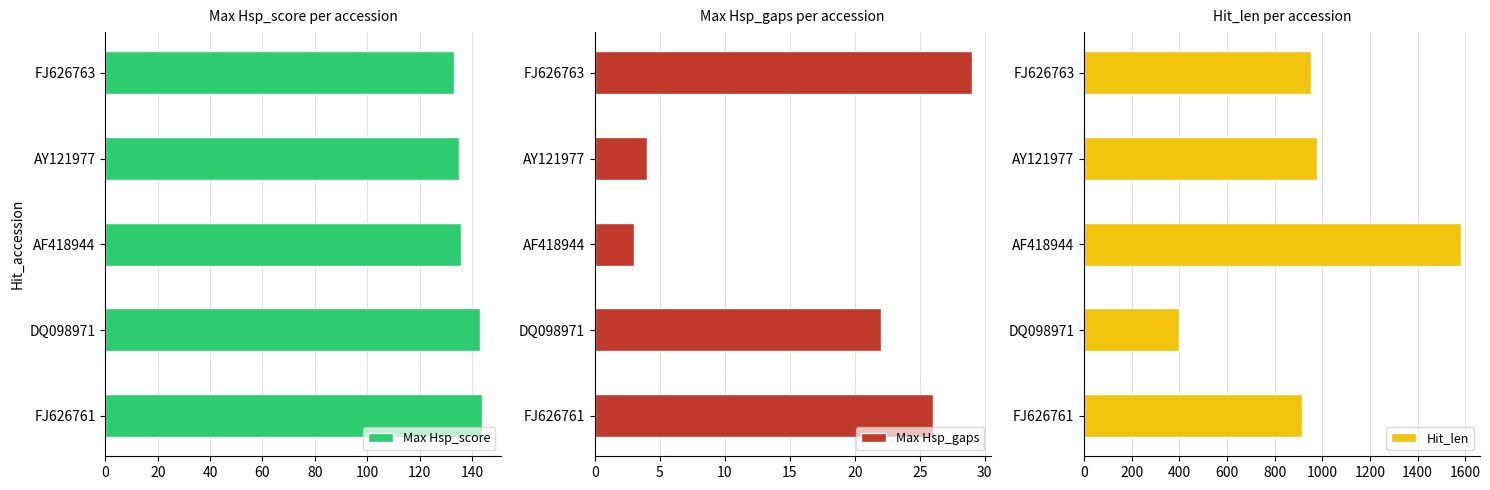

What is the sum of all Max Hsp_score values?

691